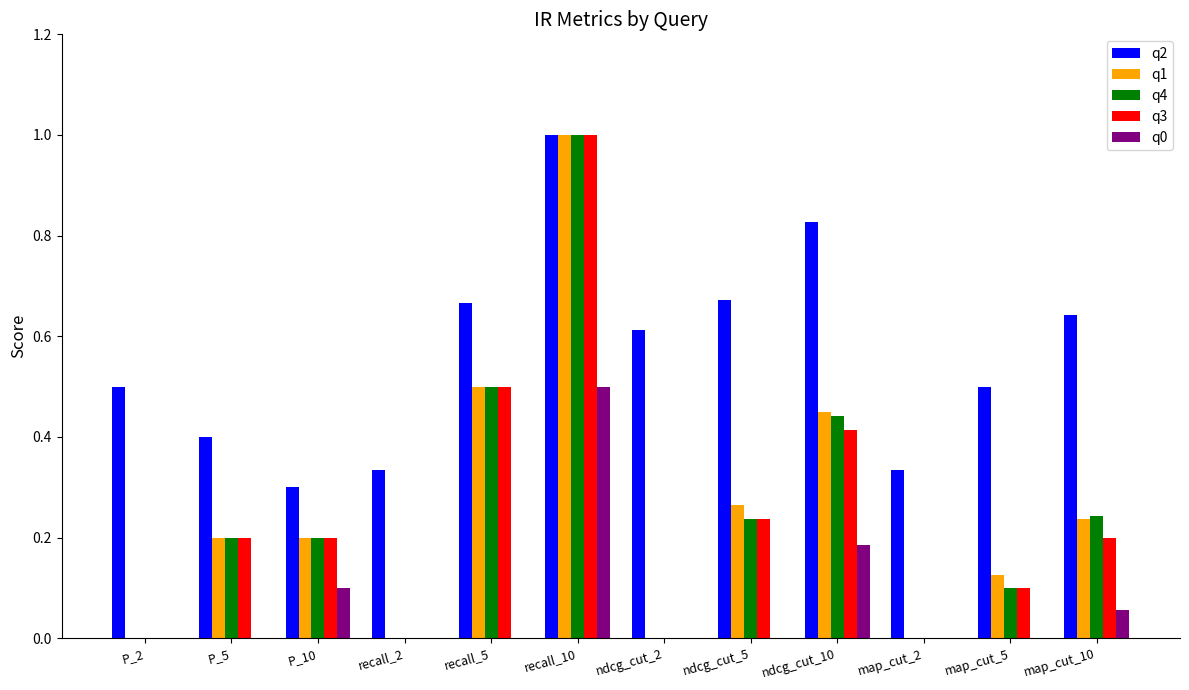

Which series changed the most between ndcg_cut_5 and map_cut_2?

q2